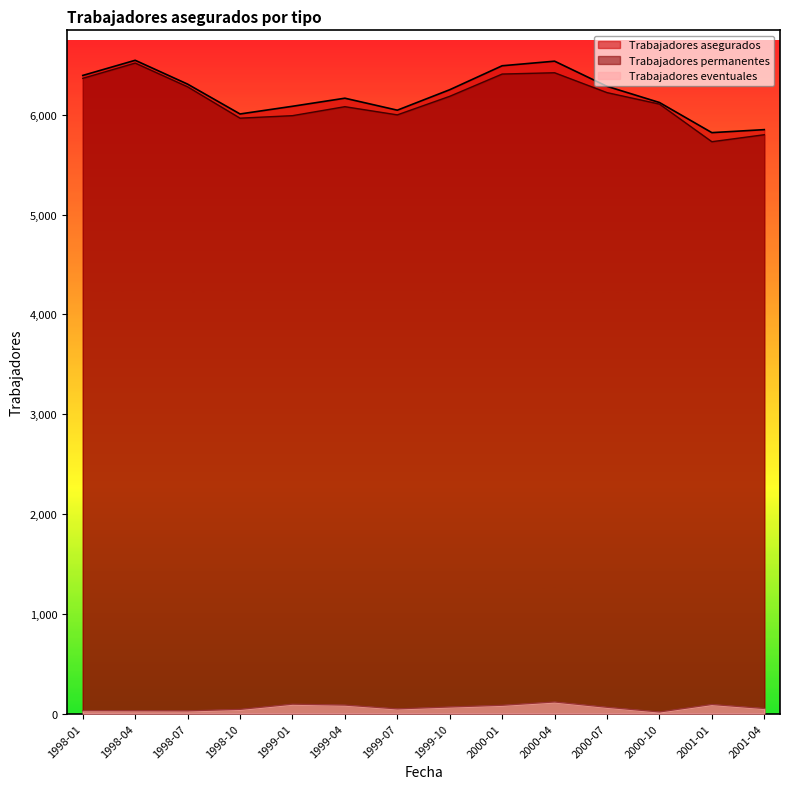

What position from the left is 2001-04?

14